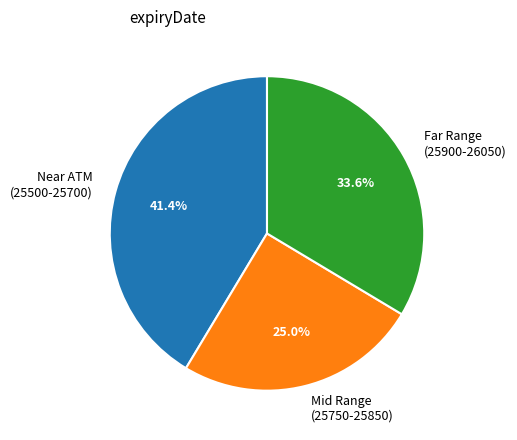

Is the sum of Mid Range (25750-25850) and Near ATM (25500-25700) greater than half?

Yes